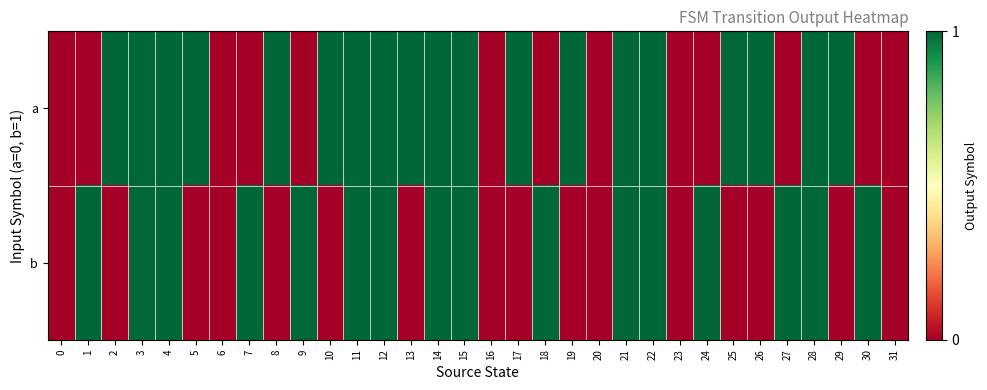

Reading left to right, list all the values displayed in this chart.

a: 0=0	1=0	2=1	3=1	4=1	5=1	6=0	7=0	8=1	9=0	10=1	11=1	12=1	13=1	14=1	15=1	16=0	17=1	18=0	19=1	20=0	21=1	22=1	23=0	24=0	25=1	26=1	27=0	28=1	29=1	30=0	31=0
b: 0=0	1=1	2=0	3=1	4=1	5=0	6=0	7=1	8=0	9=1	10=0	11=1	12=1	13=0	14=1	15=1	16=0	17=0	18=1	19=0	20=0	21=1	22=1	23=0	24=1	25=0	26=0	27=1	28=1	29=0	30=1	31=0